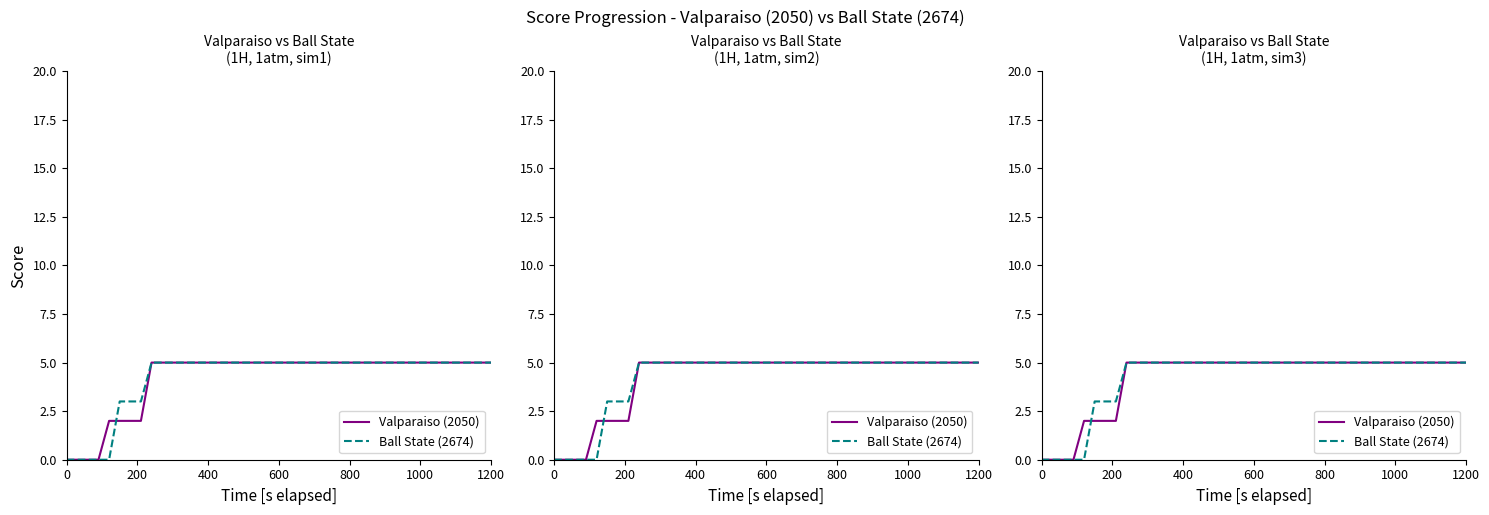

At how many categories does at least one series exceed 4?

10